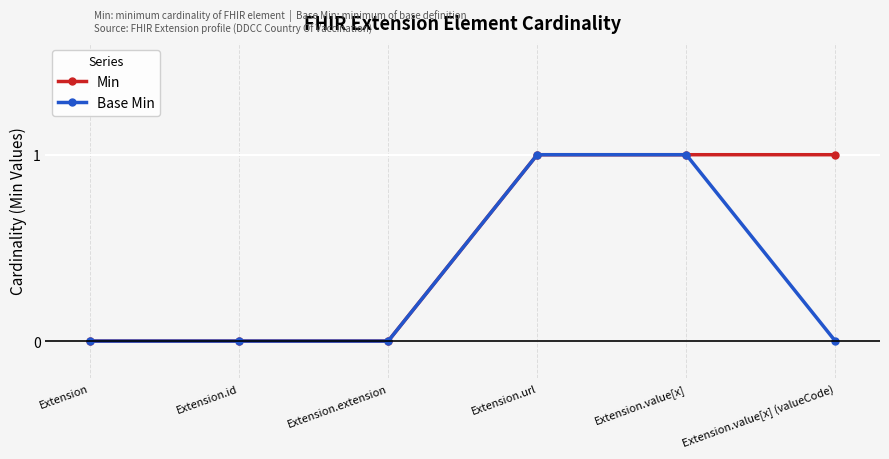

True or false: Min has a value of 1 at Extension.url.

True